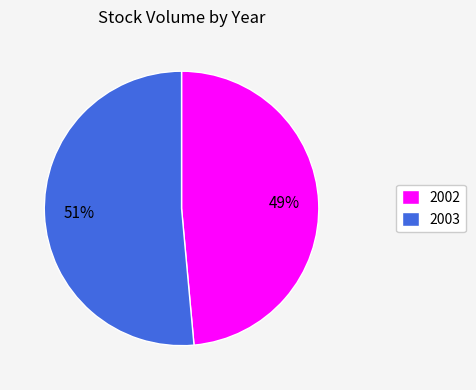

Rank the categories by value from lowest to highest.

2002, 2003